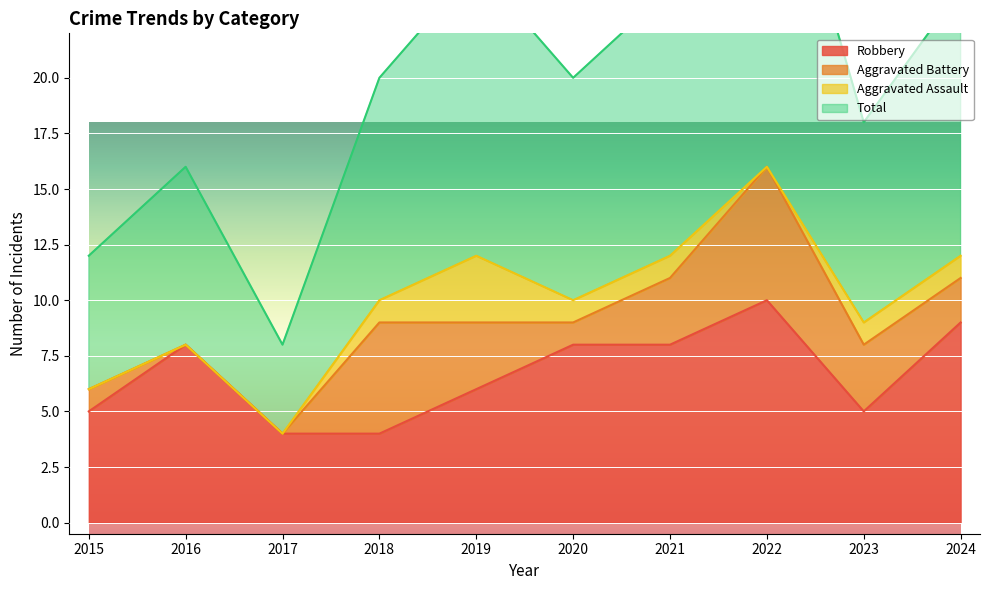

In Total, how many points are lower than both neighbors (excluding endpoints)?

3